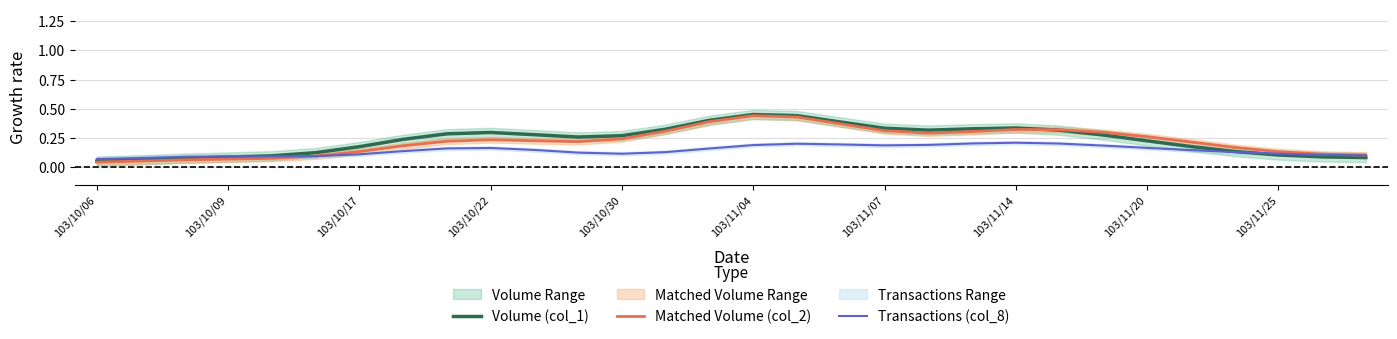

What is the lowest value of the Volume (col_1) series?

0.1